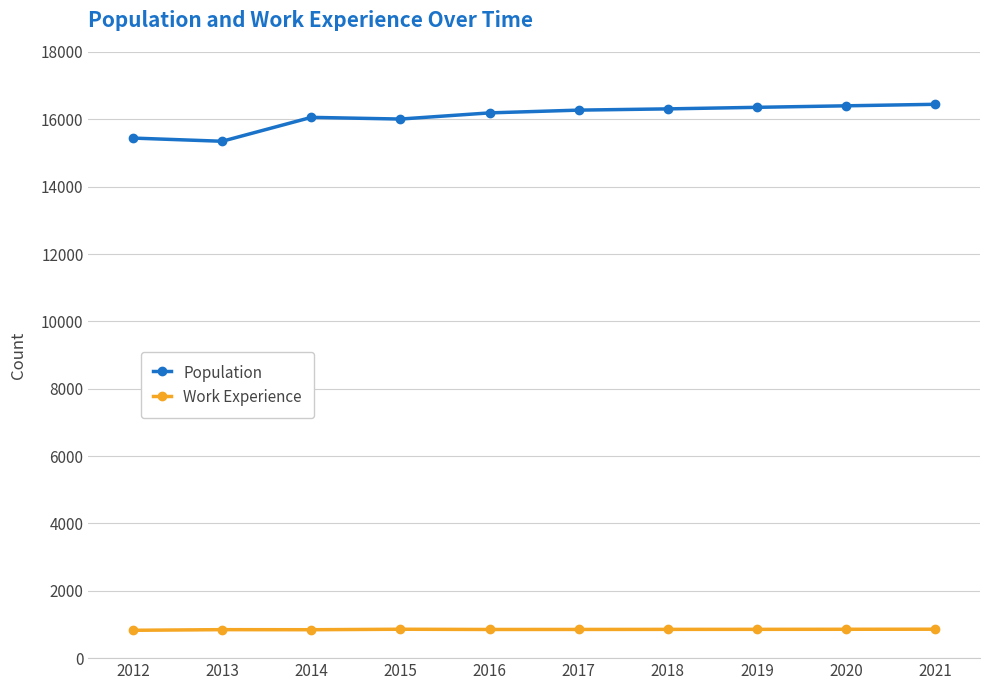

True or false: Work Experience and Population intersect in this chart.

False